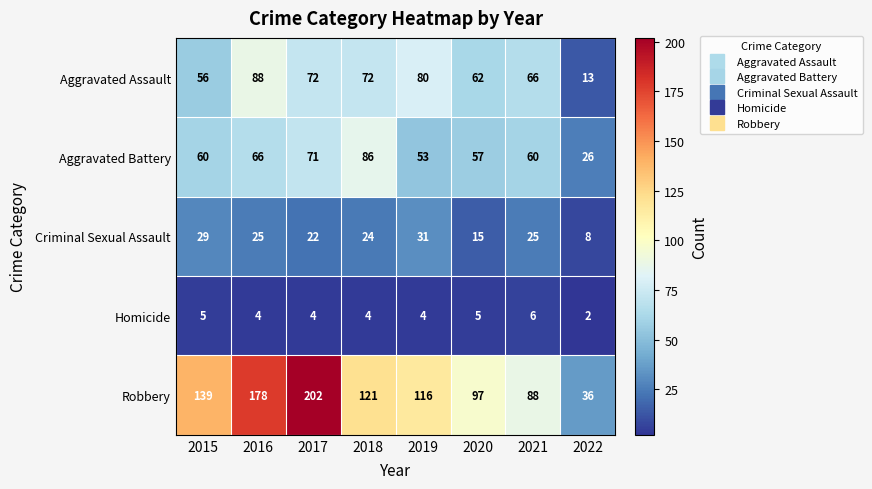

Which series has the widest spread of values?

Robbery